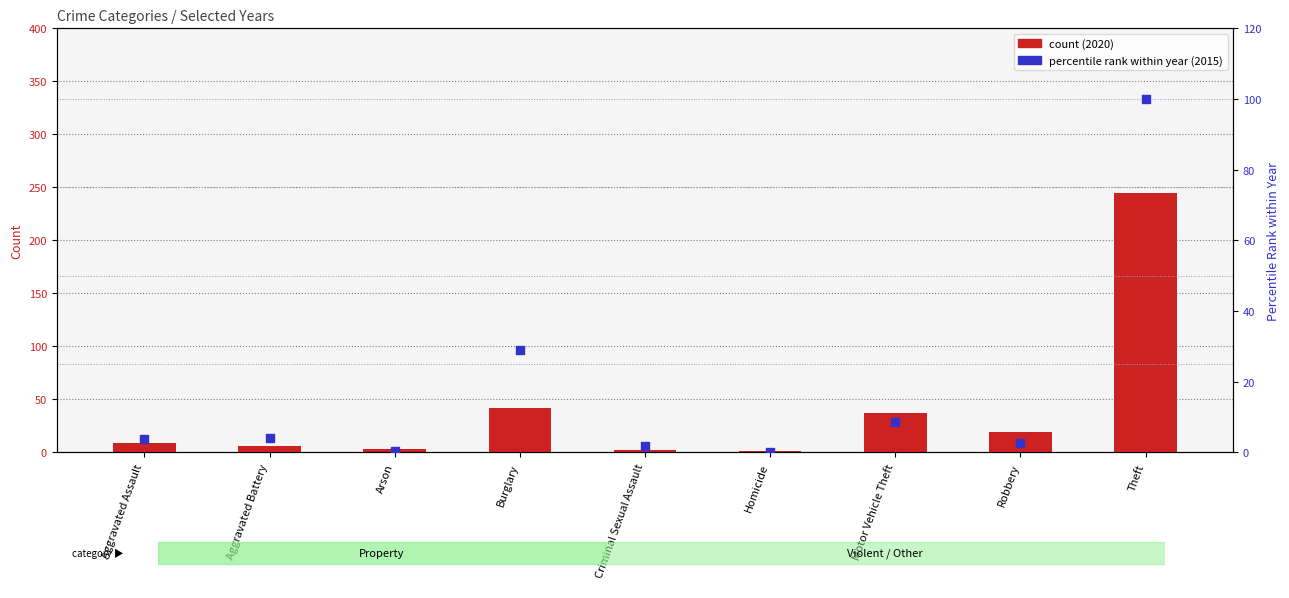

Which series contains the lowest Y value?

2015 % rank